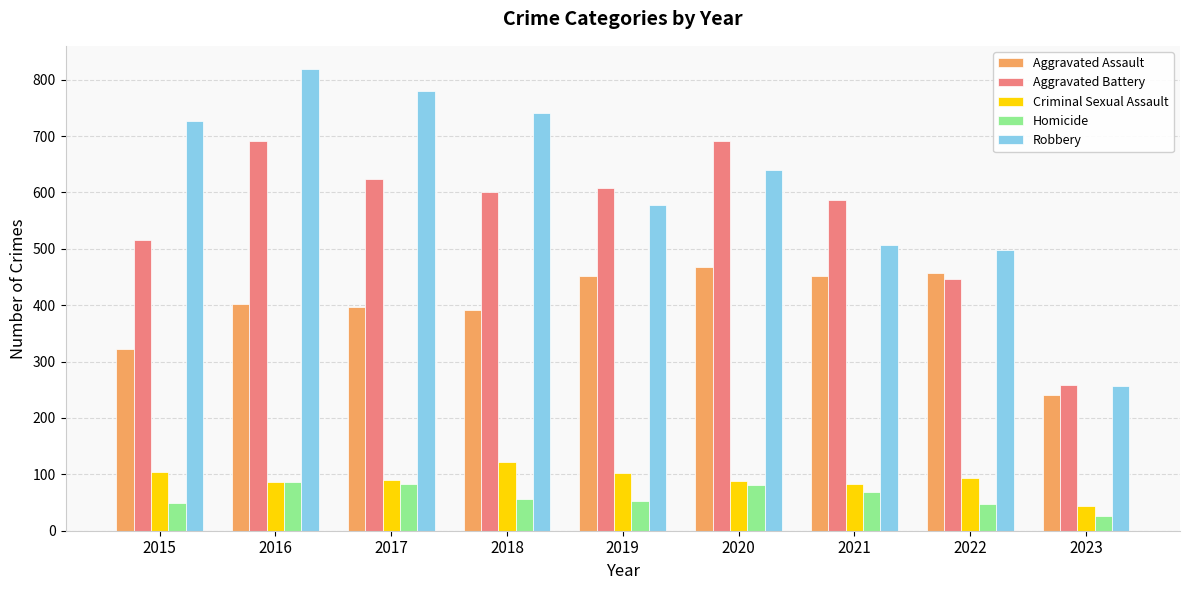

Which series has the largest total across all categories?

Robbery